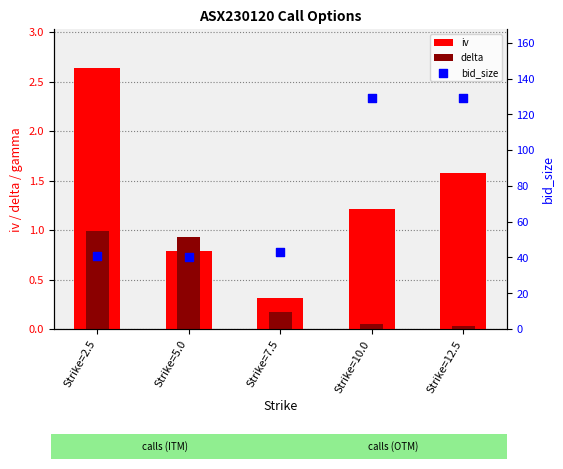

Which series has the largest total across all categories?

bid_size